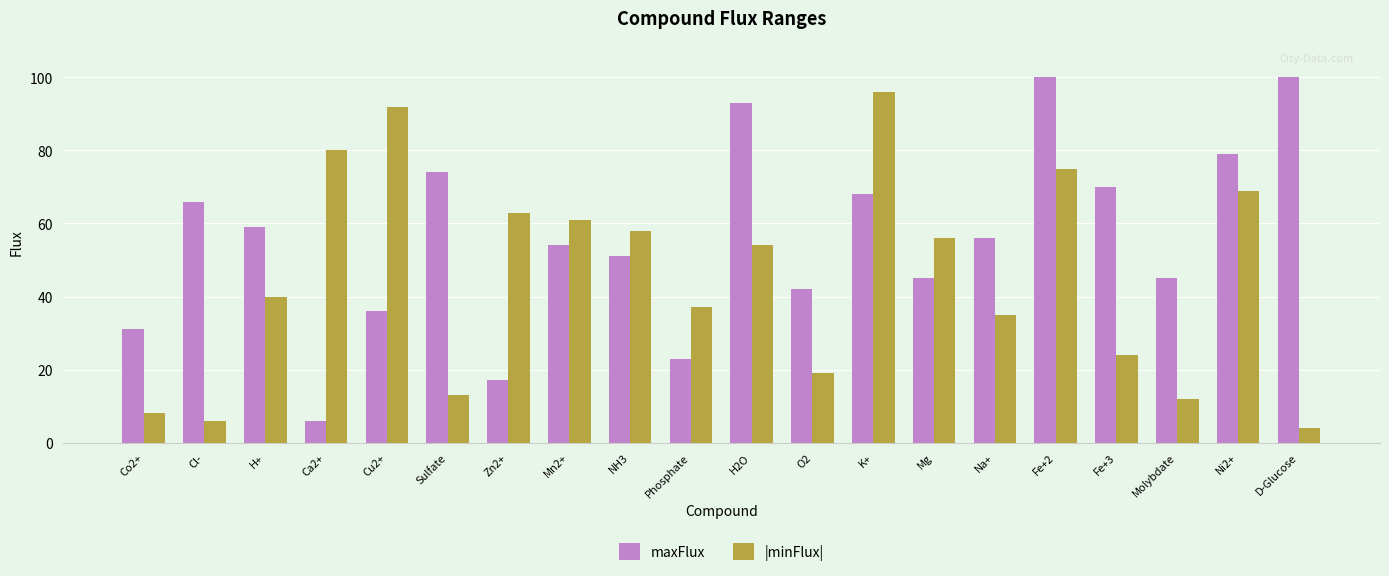

What position from the left is NH3?

9